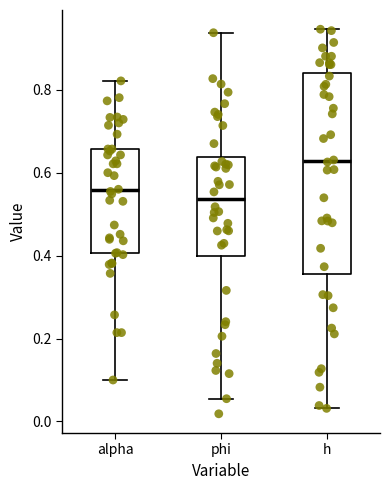

Which box's median line is the lowest?

phi